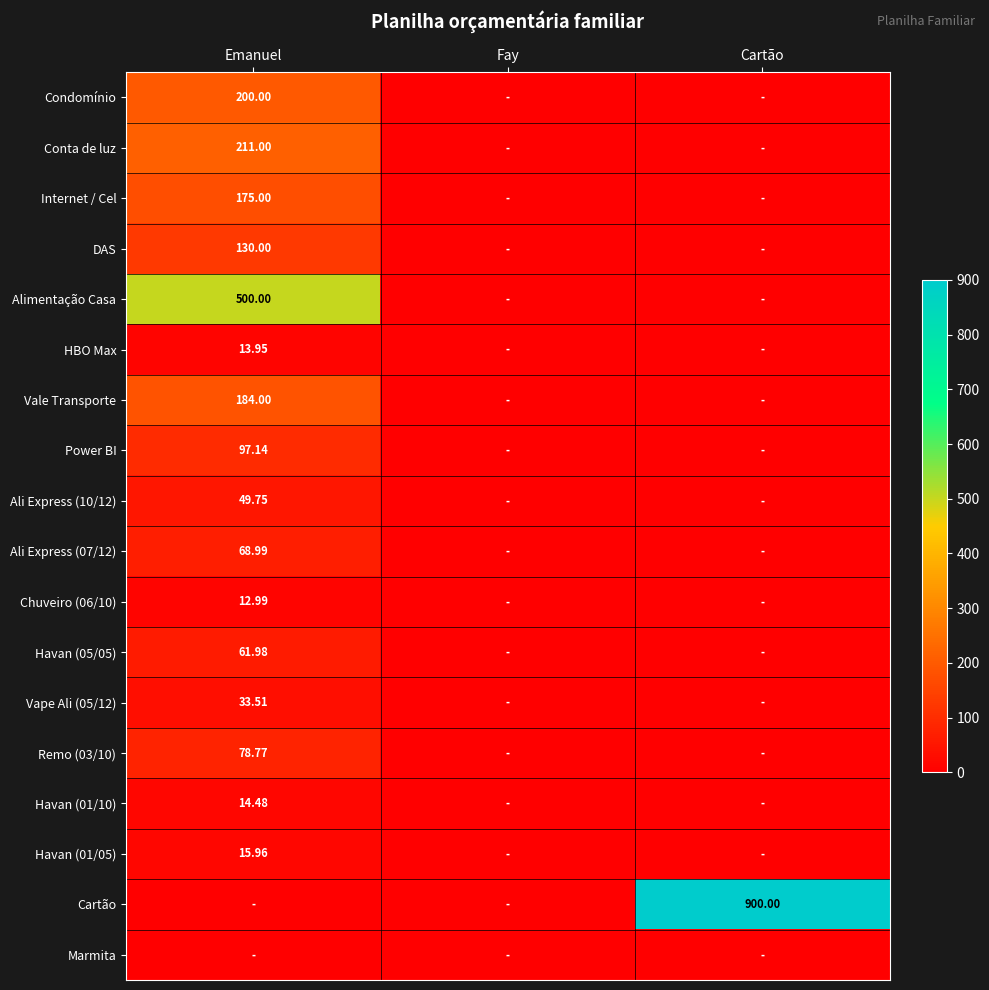

The value of Conta de luz at Cartão is 0.0. True or false?

True